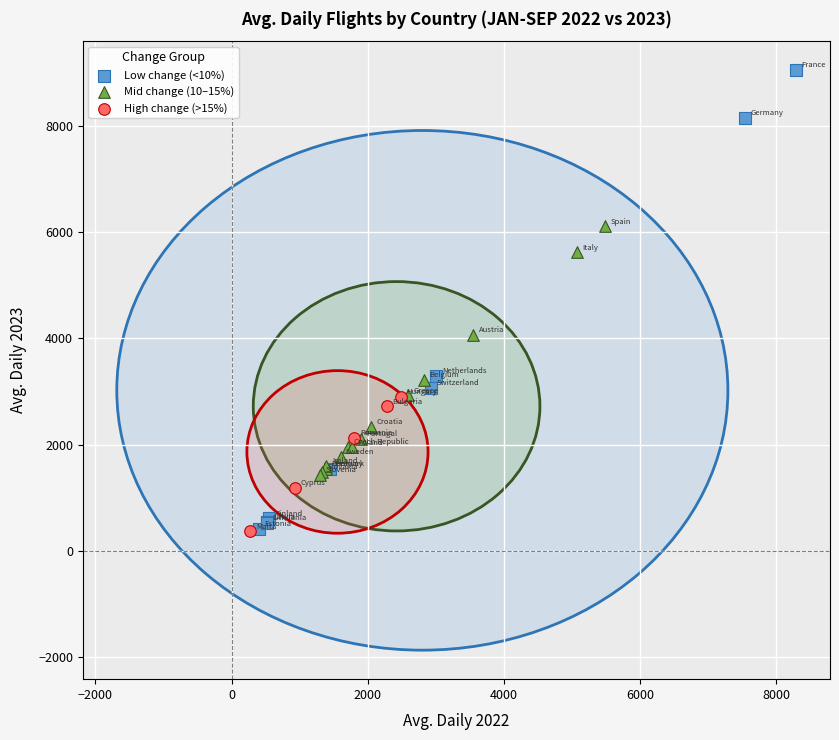

Which series contains the highest Y value?

Low change (<10%)